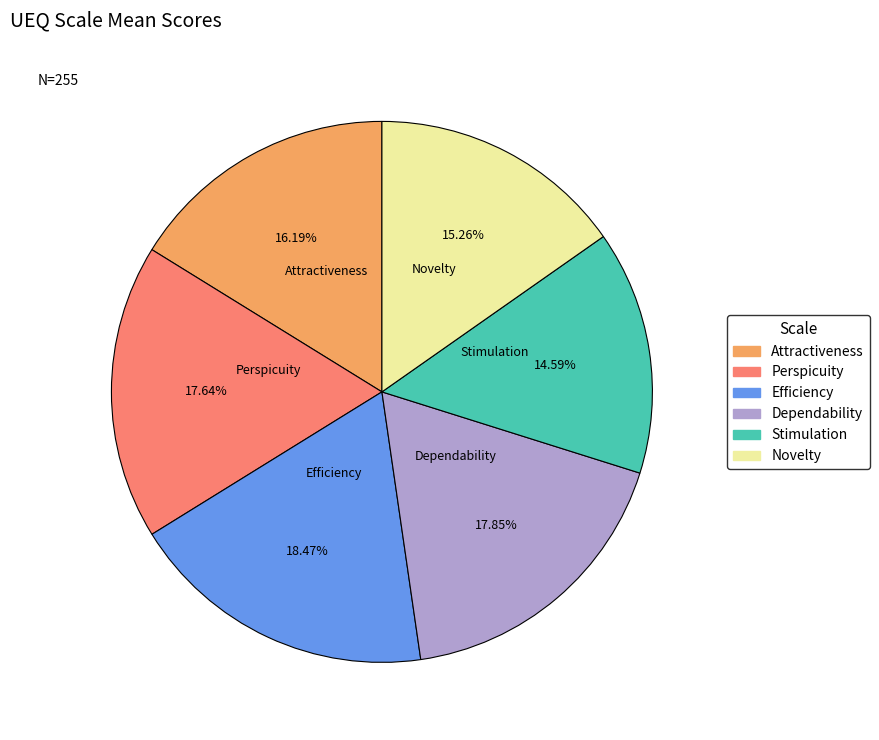

How much of the chart is everything except Attractiveness?

83.8%